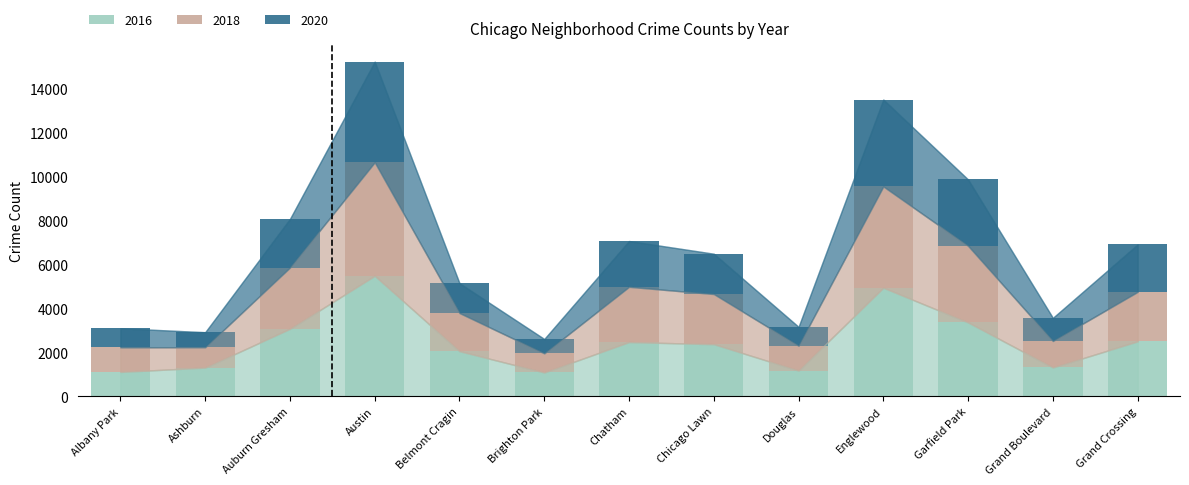

What is the difference between the second highest and second lowest values in the 2016 series?

3829